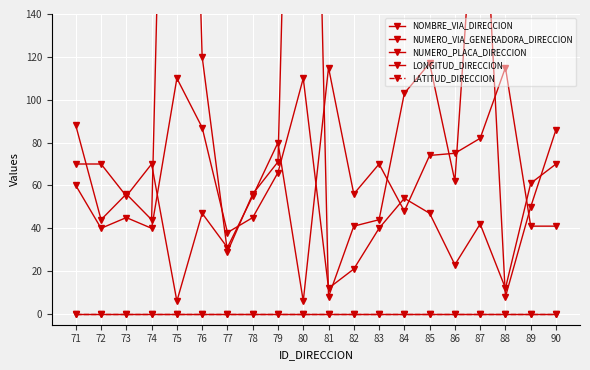

Reading left to right, transcribe all the data shown in this chart.

NOMBRE_VIA_DIRECCION: 71=60	72=40	73=45	74=40	75=110	76=87	77=38	78=45	79=66	80=110	81=12	82=21	83=40	84=54	85=47	86=23	87=42	88=12	89=61	90=70
NUMERO_VIA_GENERADORA_DIRECCION: 71=70	72=70	73=55	74=70	75=6	76=47	77=31	78=55	79=80	80=6	81=115	82=56	83=70	84=48	85=74	86=75	87=82	88=115	89=41	90=41
NUMERO_PLACA_DIRECCION: 71=88	72=44	73=56	74=44	75=522	76=120	77=29	78=56	79=71	80=522	81=8	82=41	83=44	84=103	85=117	86=62	87=237	88=8	89=50	90=86
LONGITUD_DIRECCION: 71=0	72=0	73=0	74=0	75=0	76=0	77=0	78=0	79=0	80=0	81=0	82=0	83=0	84=0	85=0	86=0	87=0	88=0	89=0	90=0
LATITUD_DIRECCION: 71=0	72=0	73=0	74=0	75=0	76=0	77=0	78=0	79=0	80=0	81=0	82=0	83=0	84=0	85=0	86=0	87=0	88=0	89=0	90=0